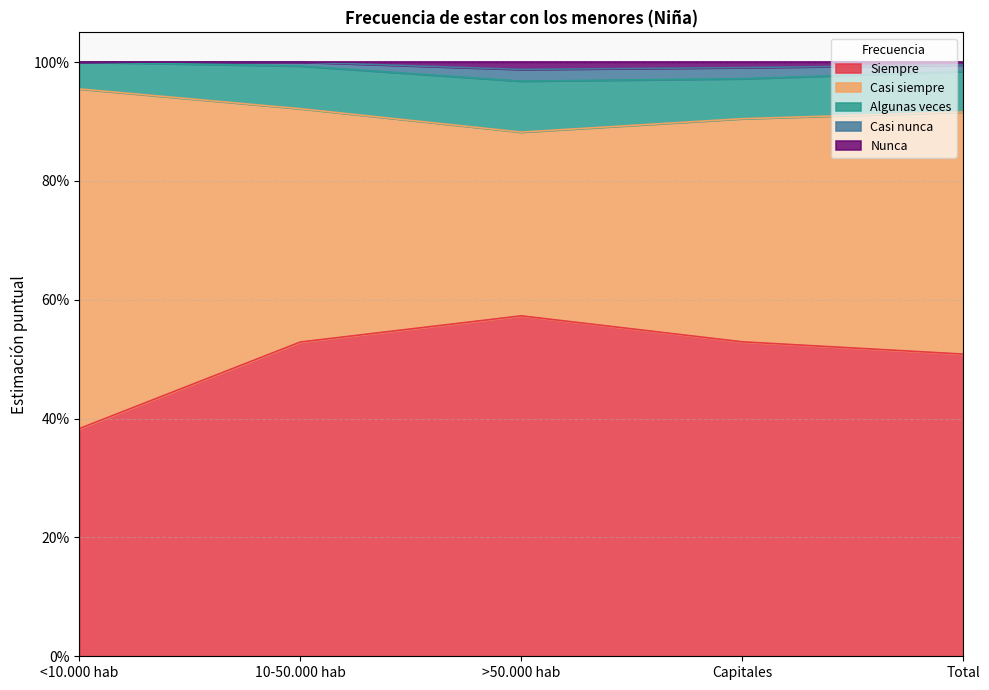

At how many categories does at least one series exceed 0?

5